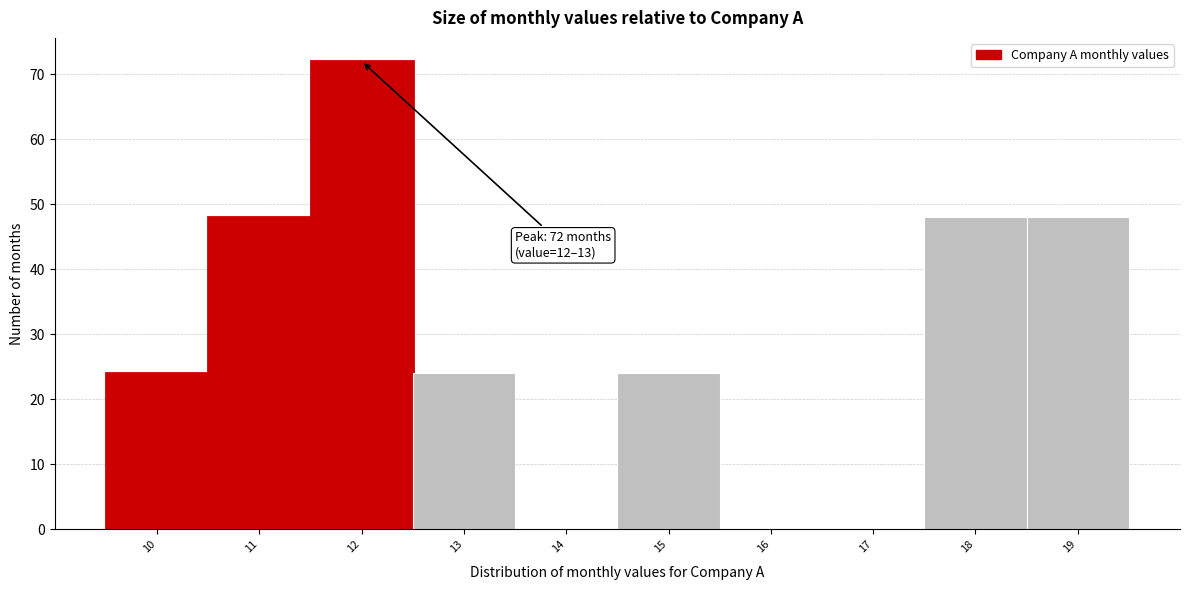

Reading left to right, list all the values displayed in this chart.

10=24	11=48	12=72	13=24	14=0	15=24	16=0	17=0	18=48	19=48